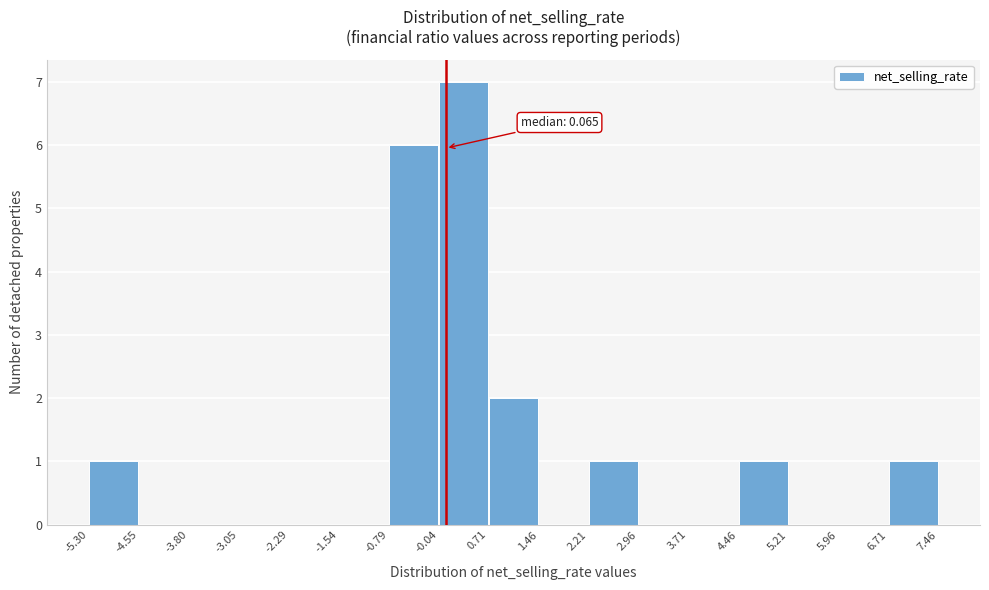

Over which range of the x-axis is the bar tallest?

-0.04 to 0.71